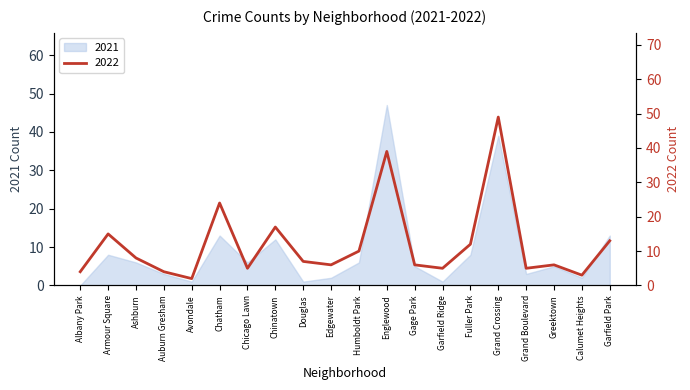

True or false: 2021 has a value of 21 at Chatham.

False